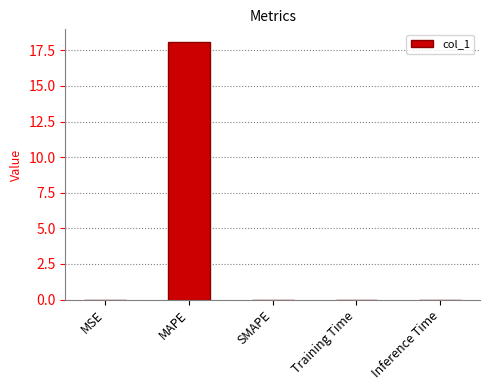

What is the maximum value shown in the chart?

18.1